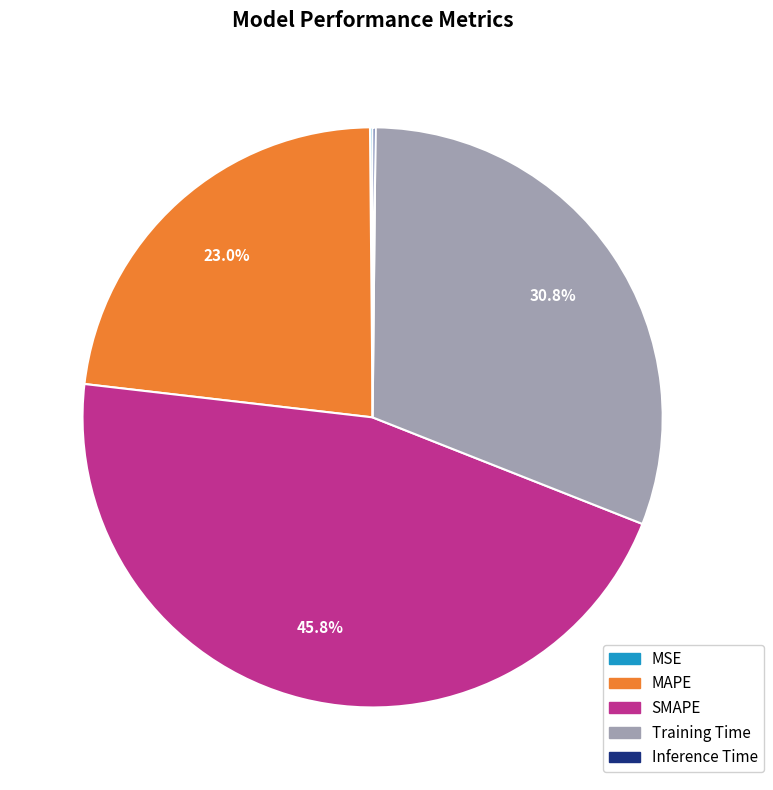

What portion of the pie excludes Training Time?

69.2%